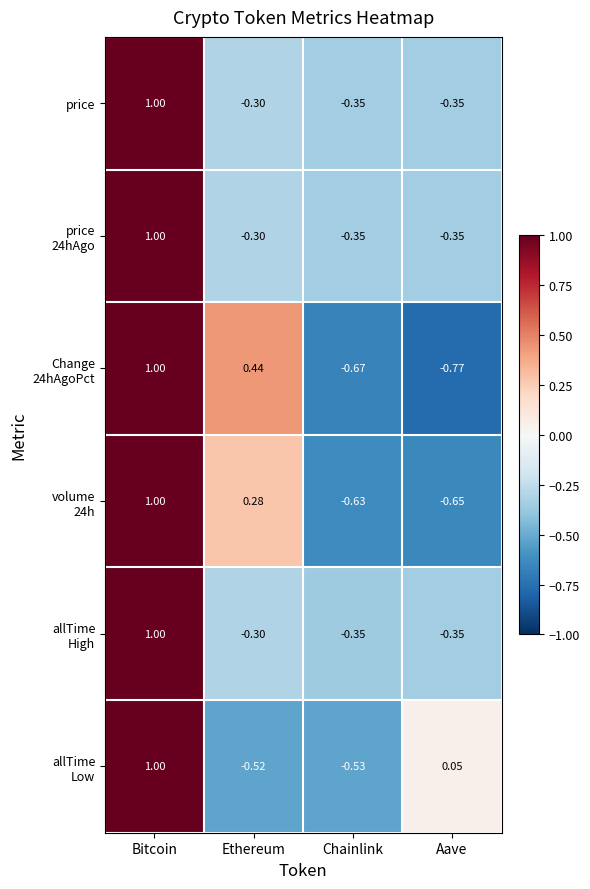

Which label corresponds to the largest value in the chart?

Bitcoin